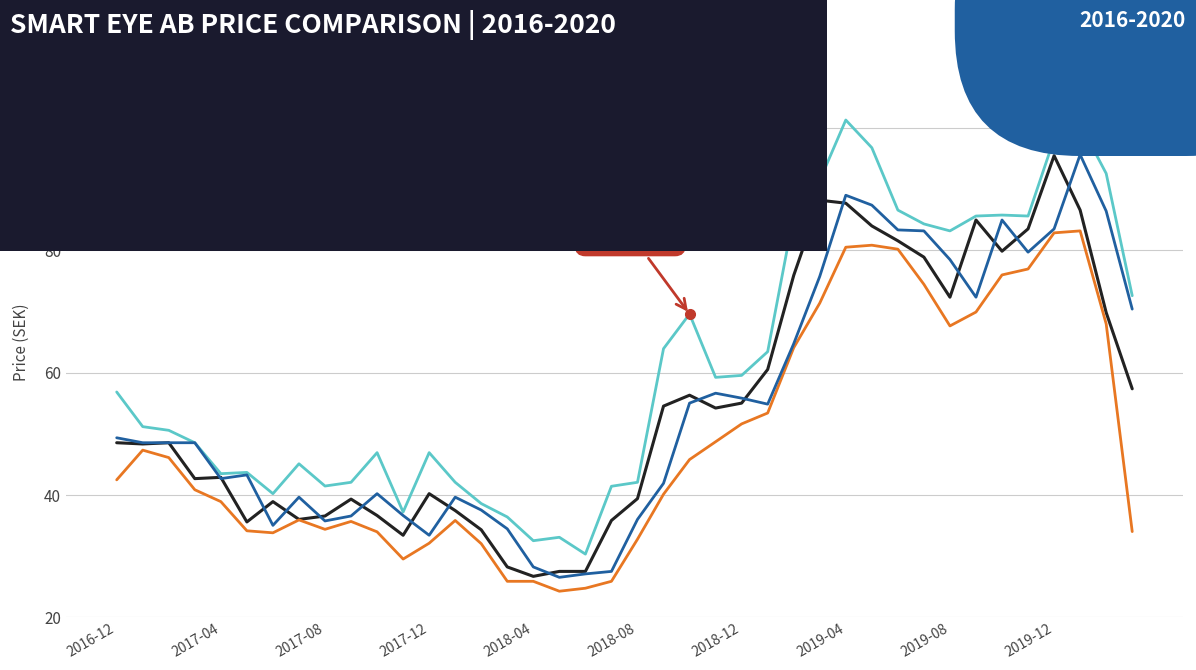

Which series has the largest total across all categories?

Highest Price